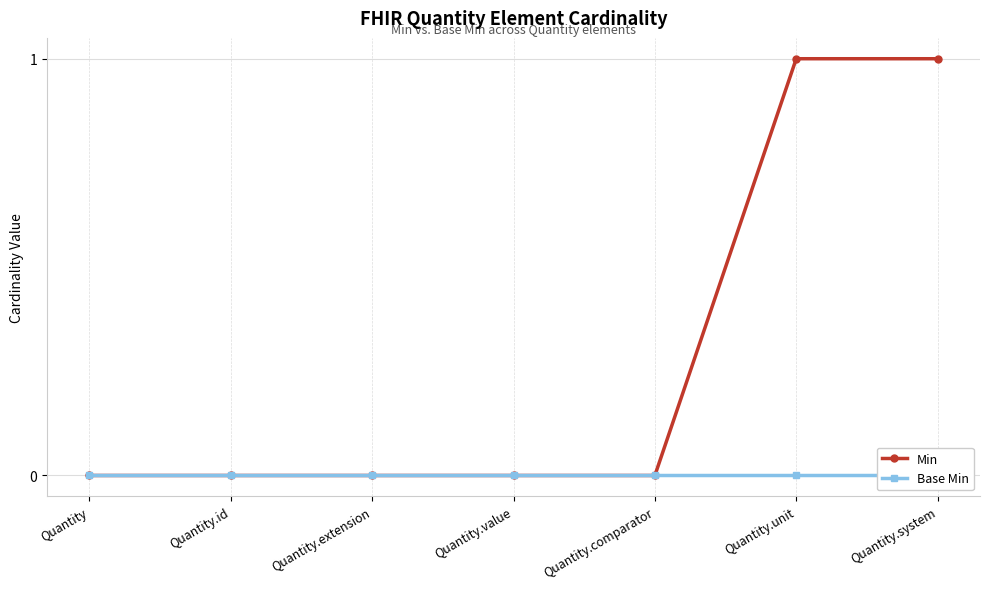

Which series changed the most between Quantity.extension and Quantity.system?

Min